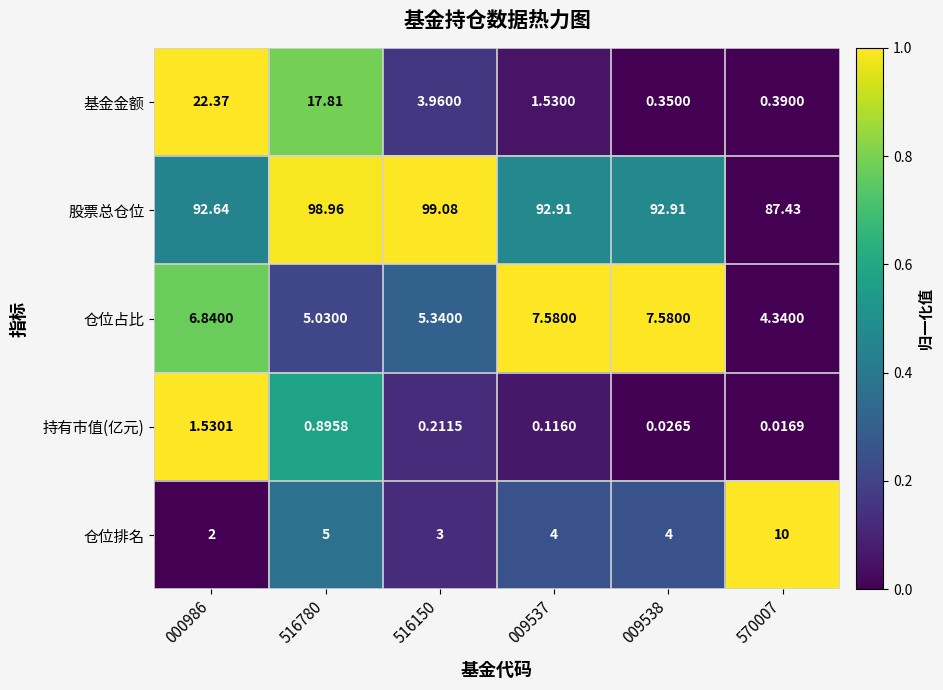

How many series are shown in this chart?

5